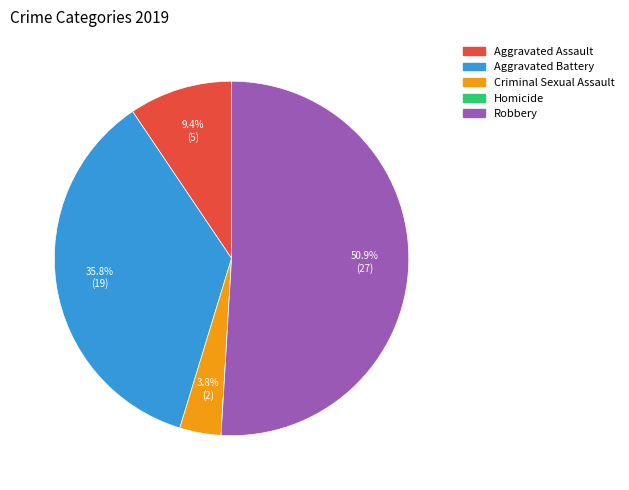

What is the largest slice in the pie chart?

Robbery